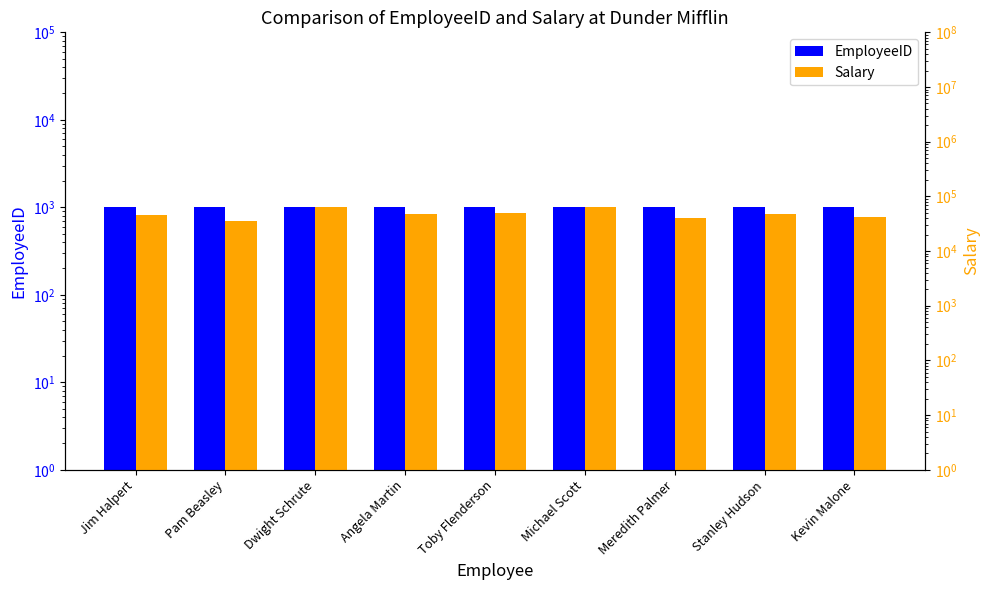

How many EmployeeID values are between 1003 and 1007?

5